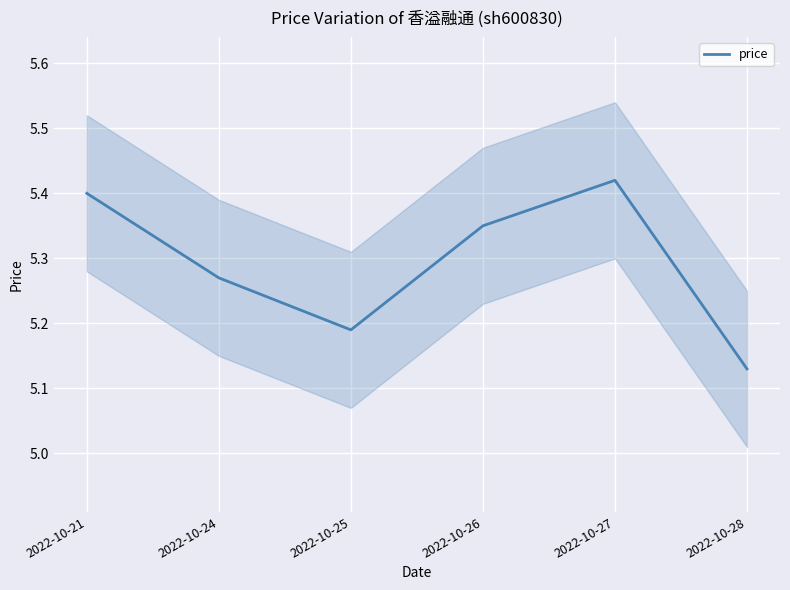

Which category has the highest value in the price series?

2022-10-27